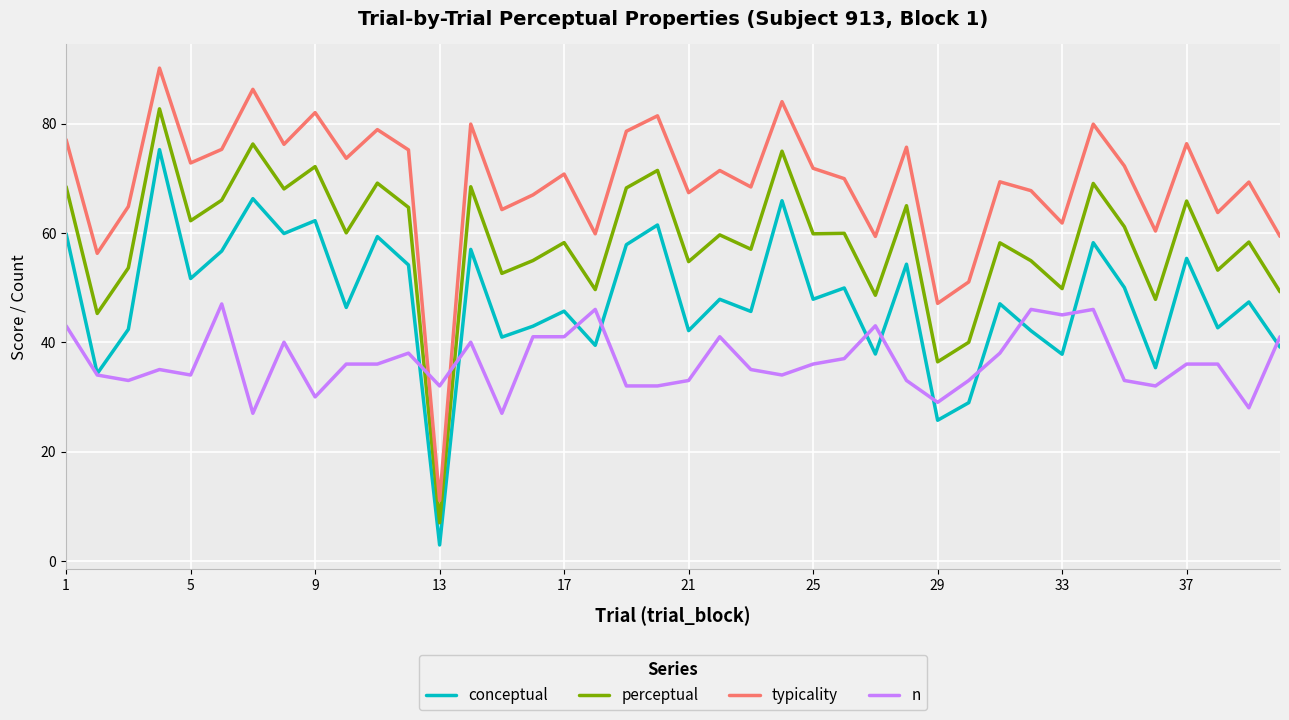

Which series has the largest total across all categories?

typicality